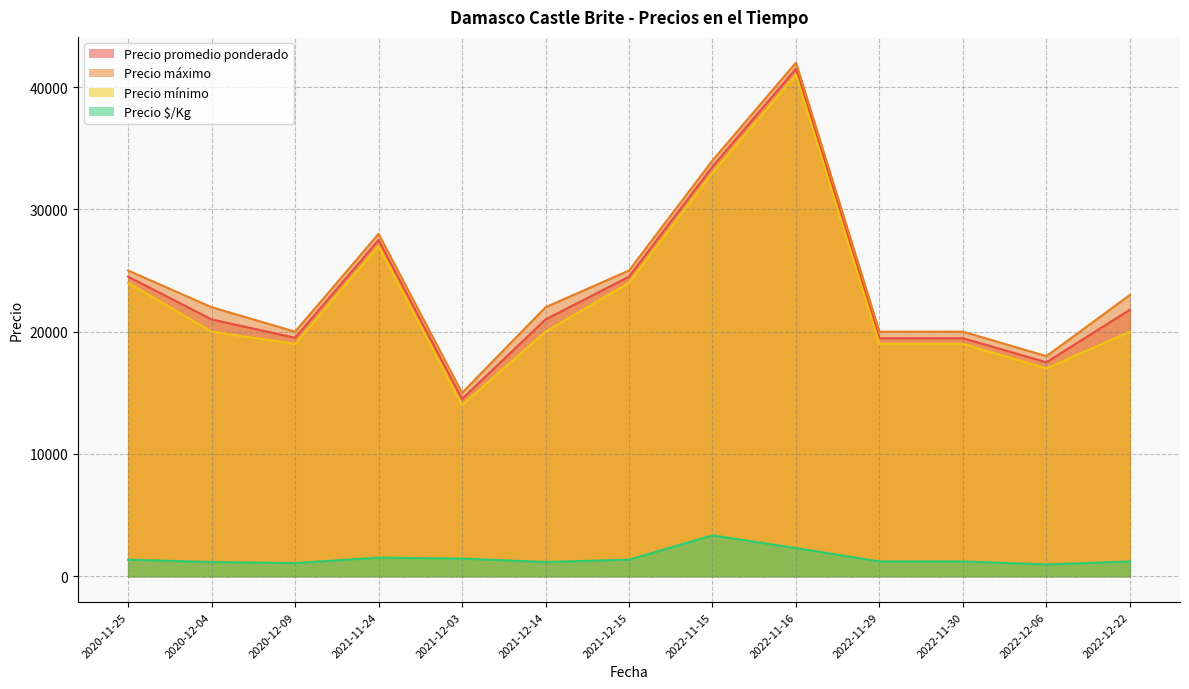

What is the lowest value of the Precio mínimo series?

14000